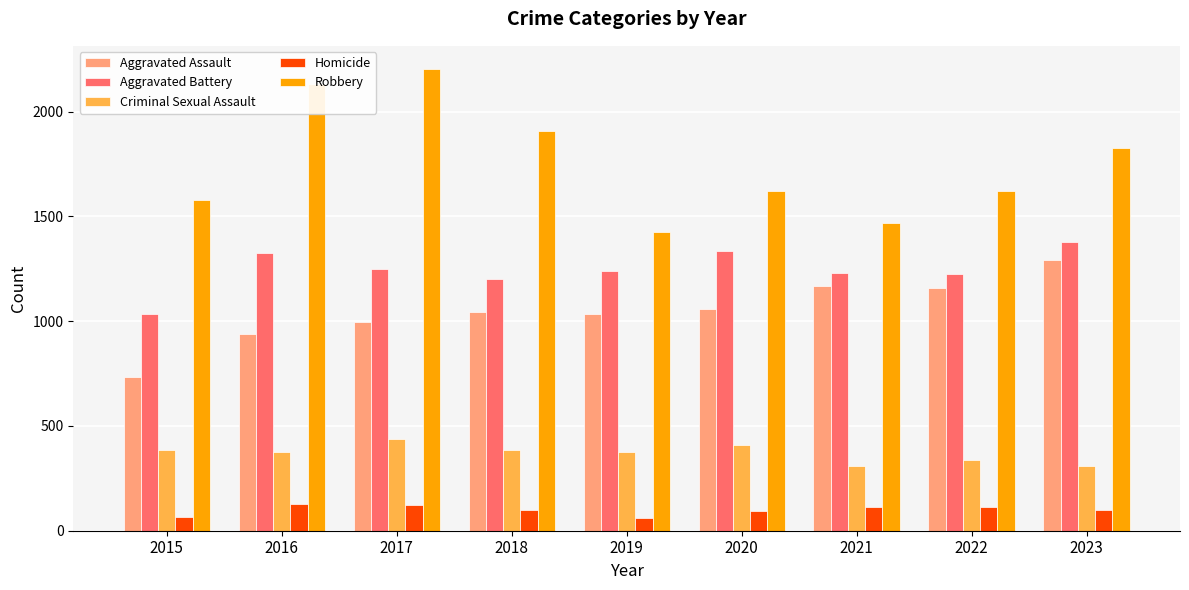

The Aggravated Assault series shows 1166 at 2021. True or false?

True